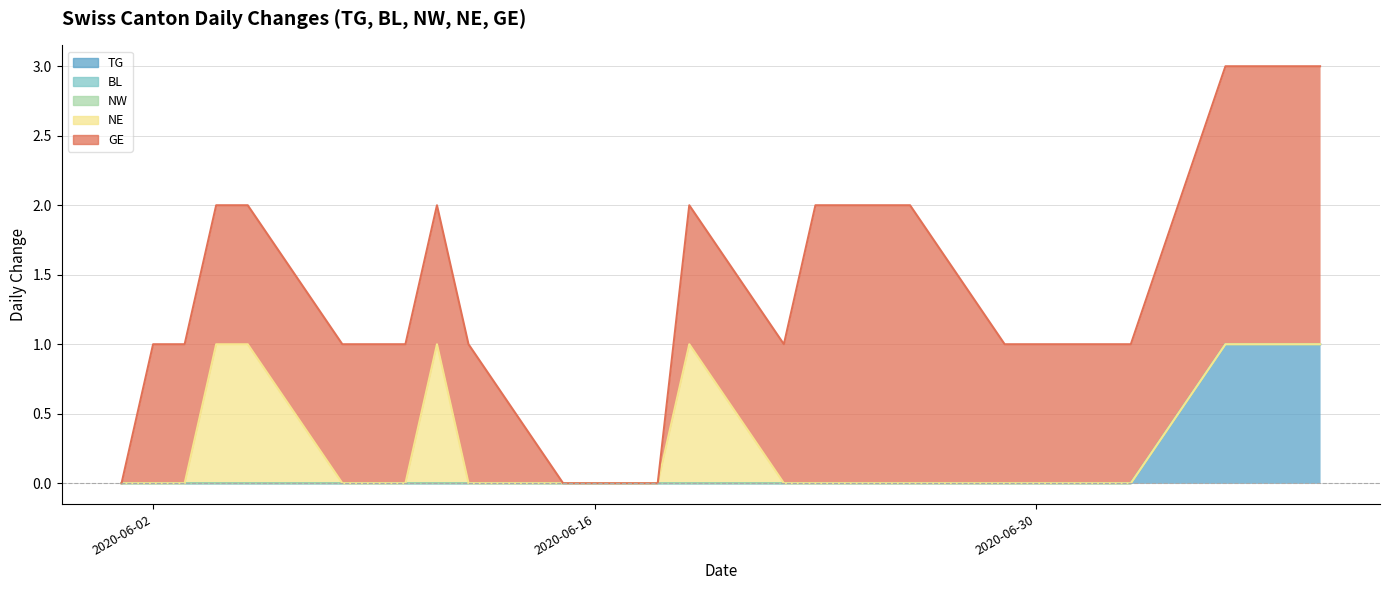

True or false: NW and TG intersect in this chart.

False